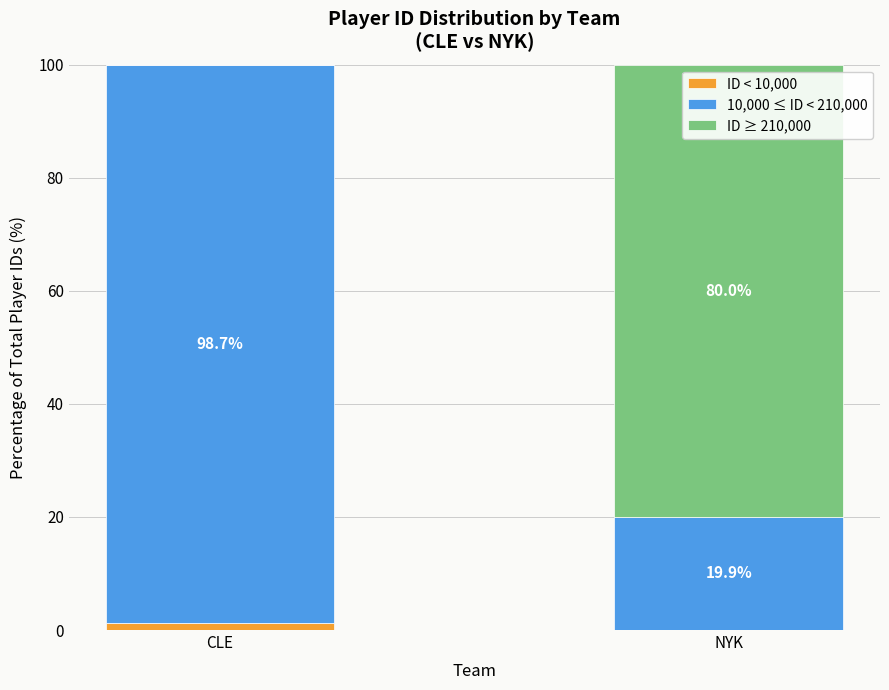

What is the total value across all series at CLE?

100.0